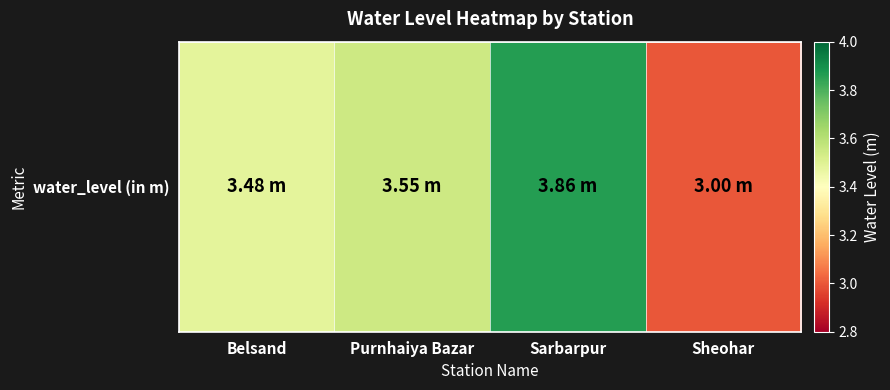

Is it true that the value at Sheohar is 1.9?

False